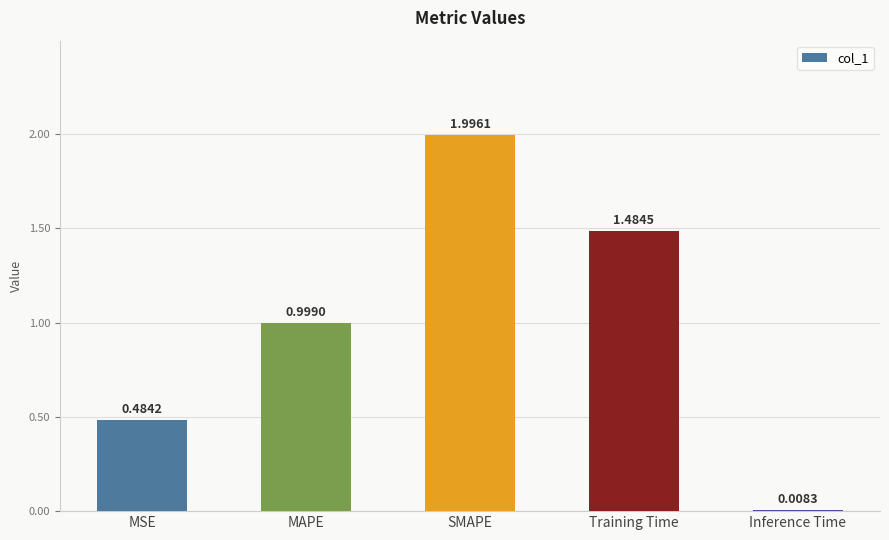

What position from the right is SMAPE?

3